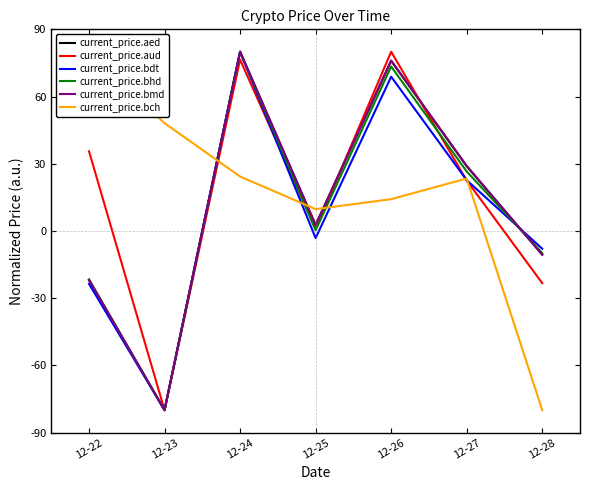

What is the value of the current_price.aed point at the 5th from the left?

75.9